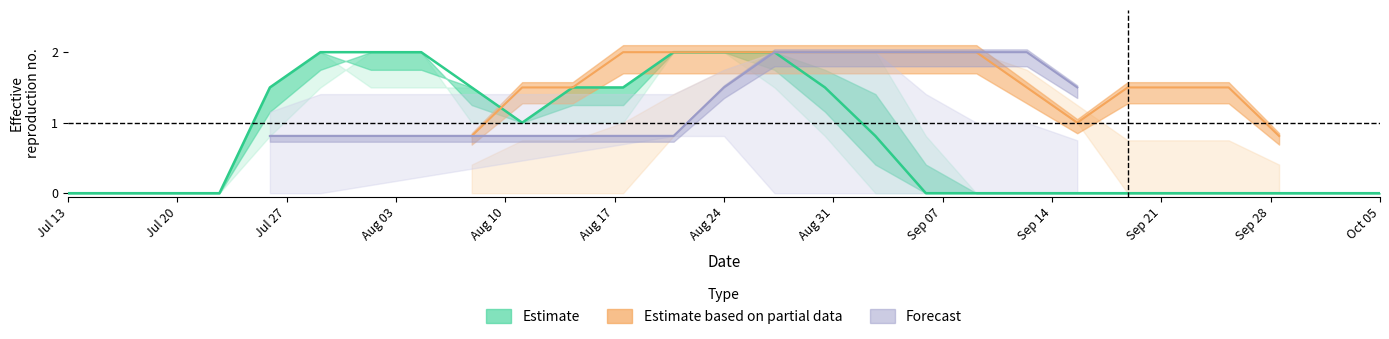

Between 20 and 15, which is larger?

15